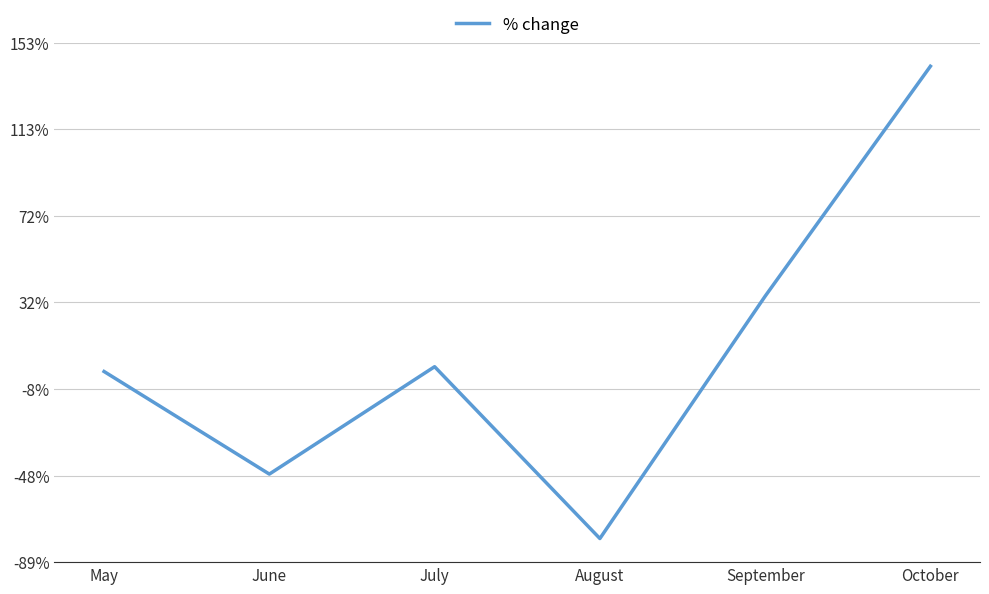

What is the difference between the maximum and minimum values?

2.2